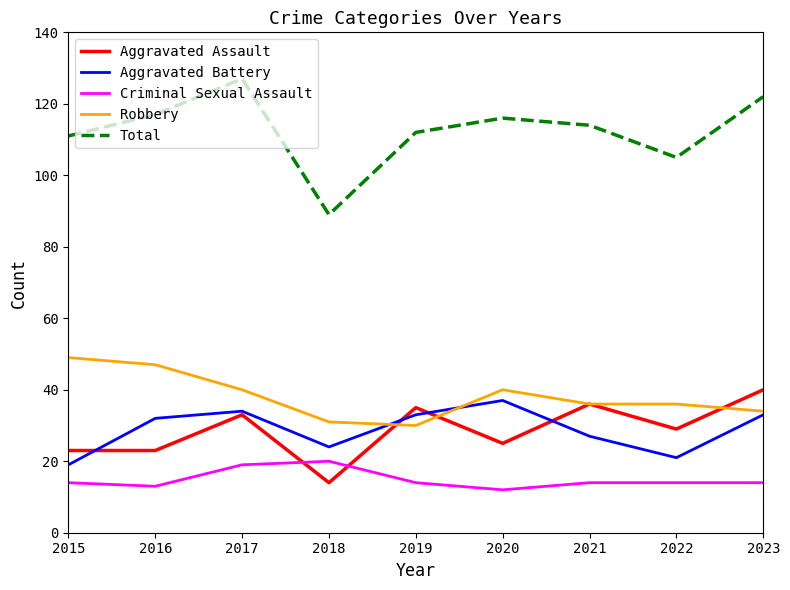

What is the sum of the Robbery values at 2022 and 2015?

85